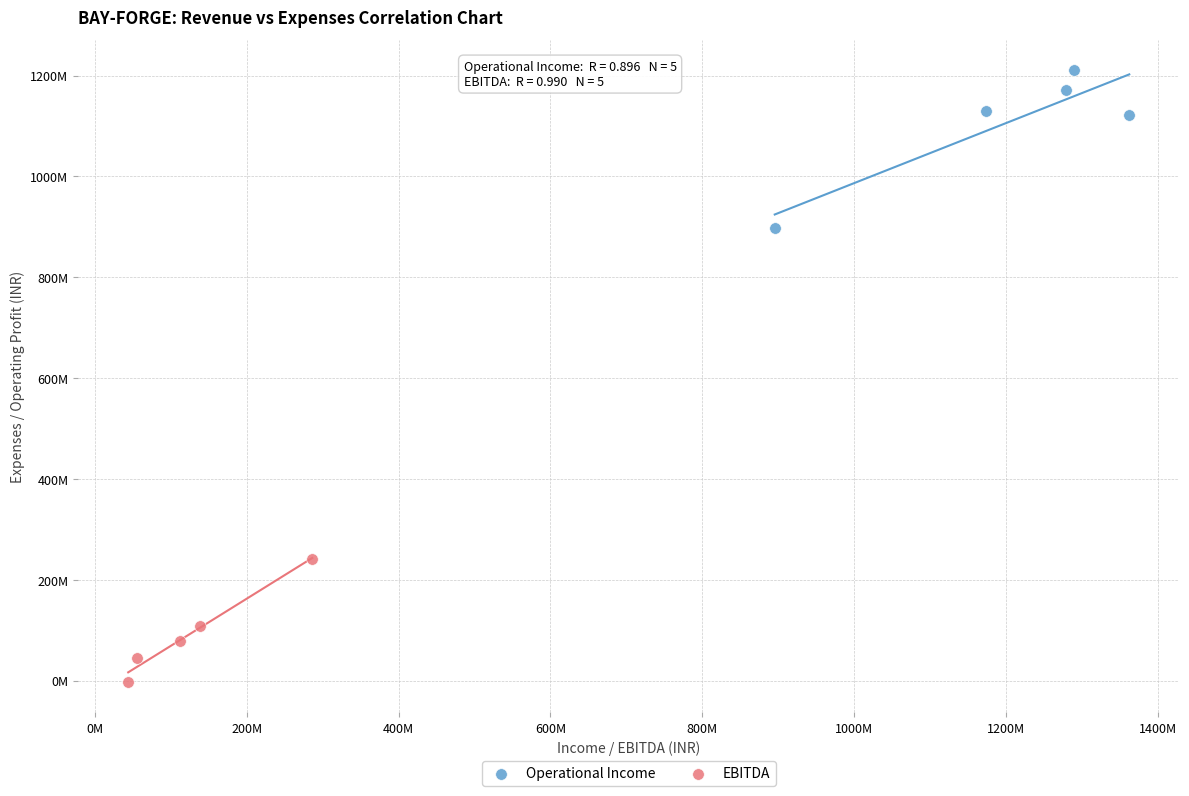

What are all the series names shown in the legend?

Operational Income, EBITDA